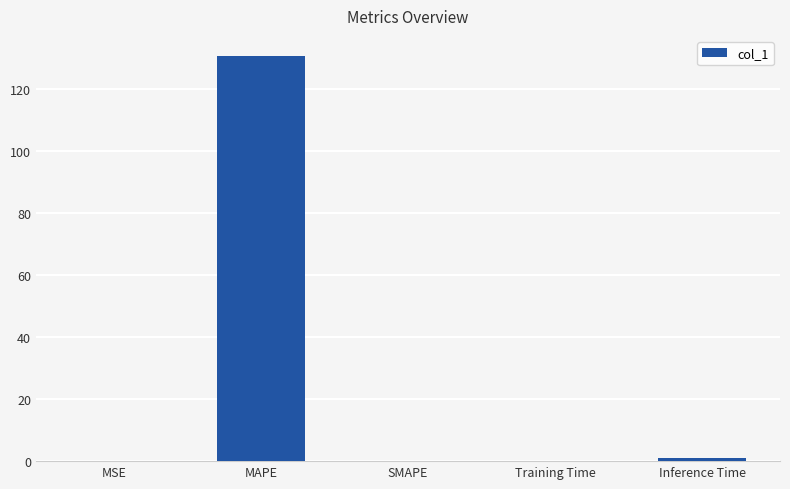

At which category does the chart reach its peak across all series?

MAPE